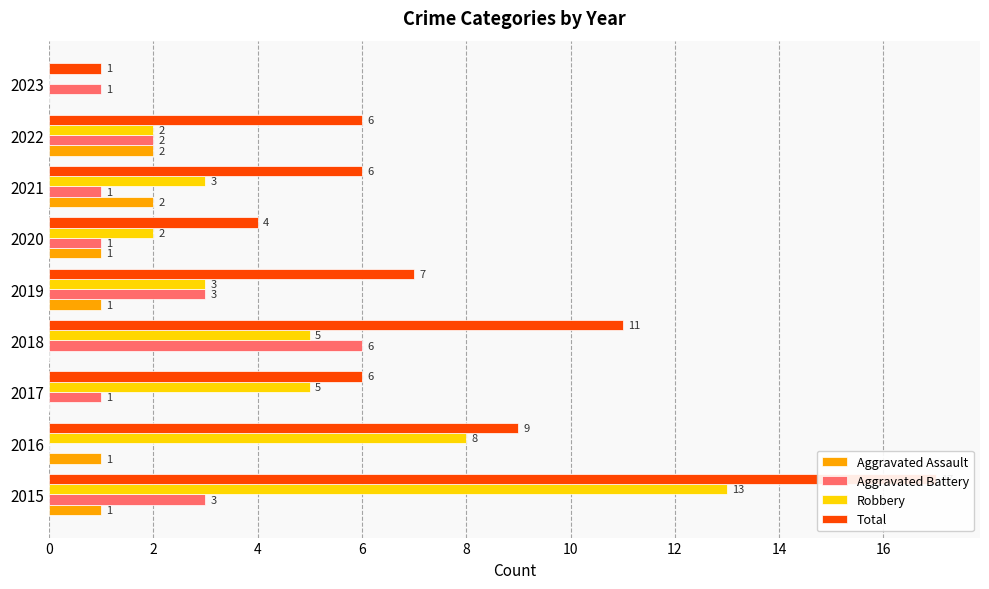

Reading left to right, transcribe all the data shown in this chart.

Aggravated Assault: 1	1	0	0	1	1	2	2	0
Aggravated Battery: 3	0	1	6	3	1	1	2	1
Robbery: 13	8	5	5	3	2	3	2	0
Total: 17	9	6	11	7	4	6	6	1